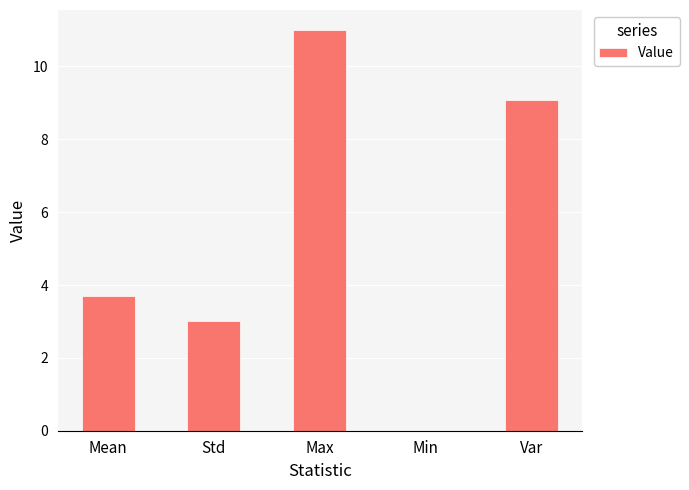

Which label corresponds to the largest value in the chart?

Max